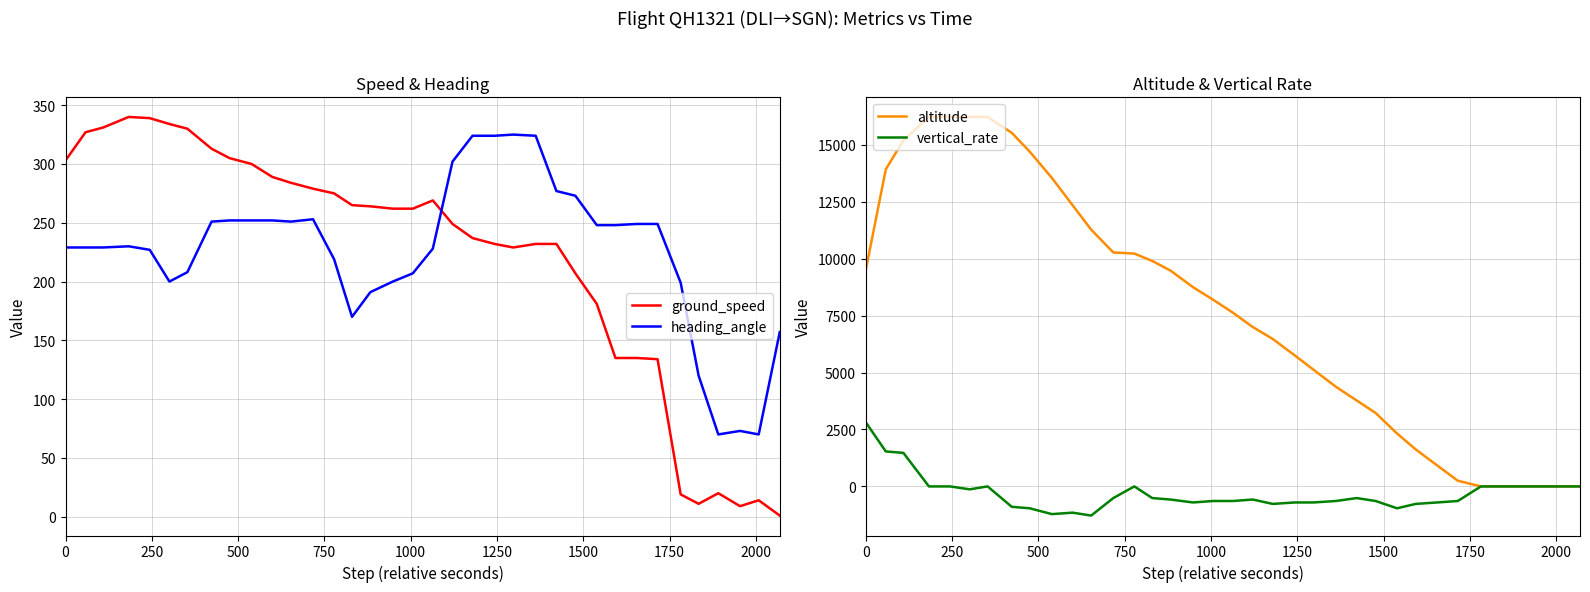

What is the maximum value for heading_angle?

325